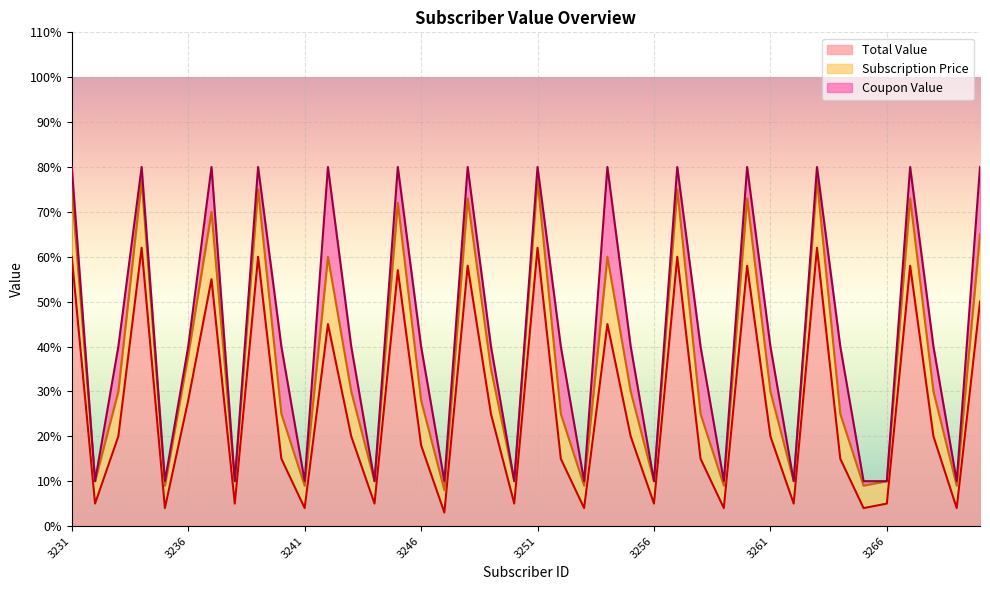

At which label is Total Value closest to 32?

3236